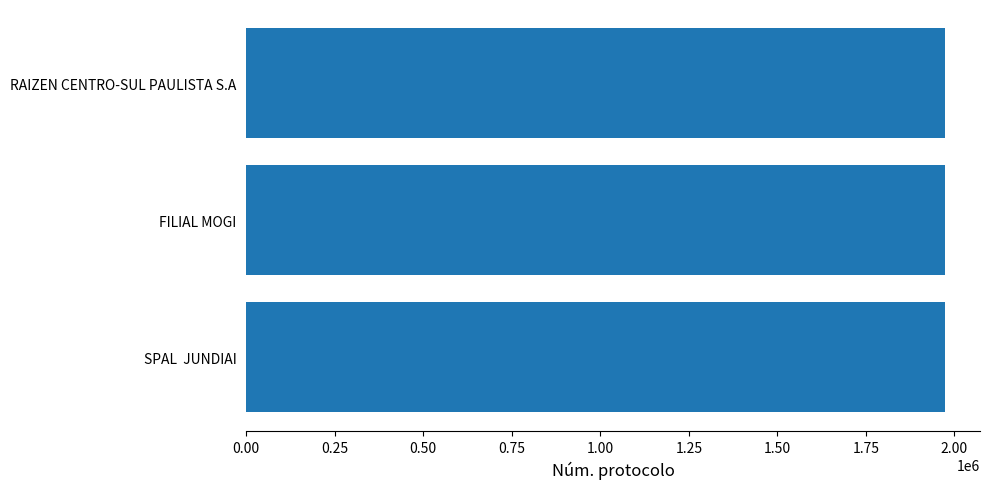

How many bars are there in total?

3